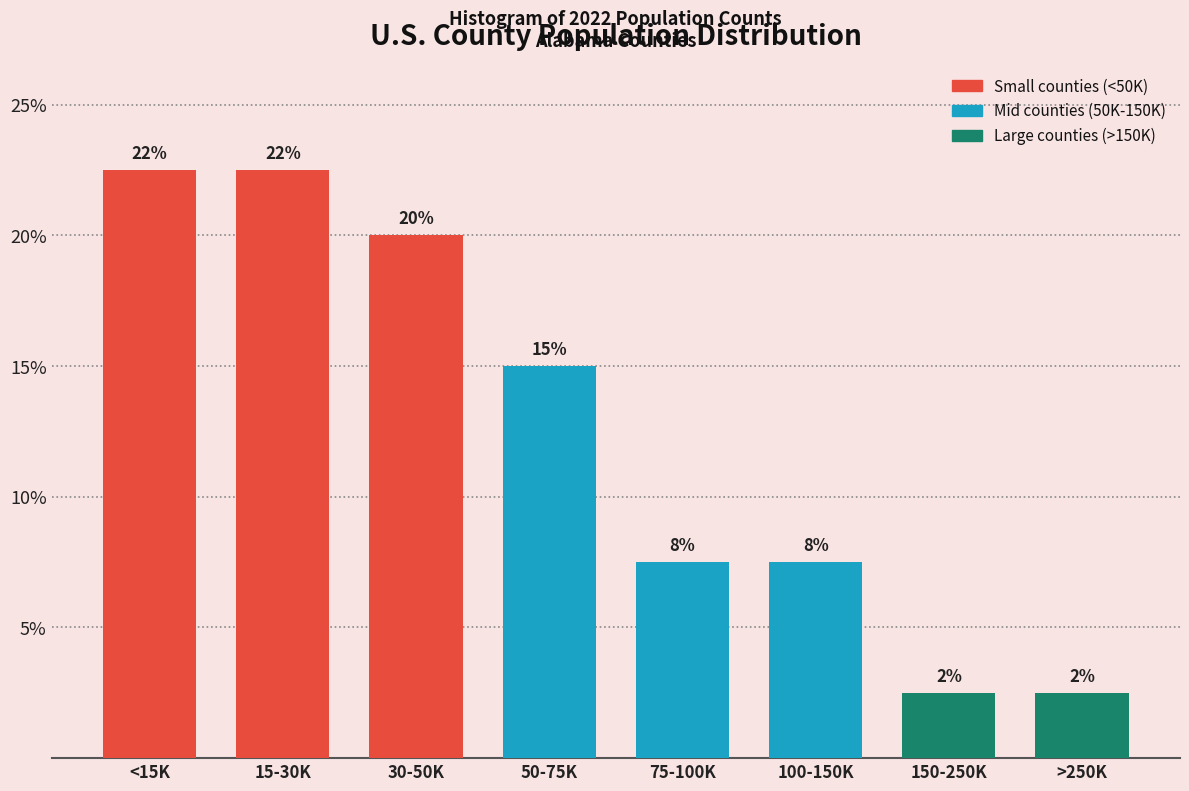

Are the bars horizontal?

No